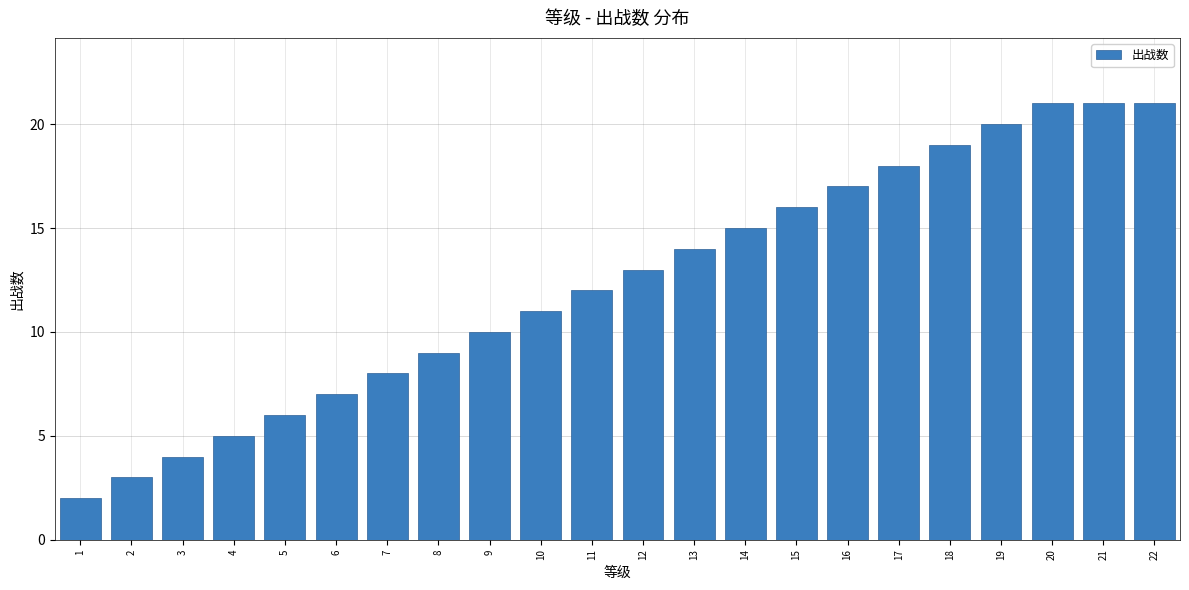

Reading left to right, what are all the values shown in this chart?

1=2	2=3	3=4	4=5	5=6	6=7	7=8	8=9	9=10	10=11	11=12	12=13	13=14	14=15	15=16	16=17	17=18	18=19	19=20	20=21	21=21	22=21